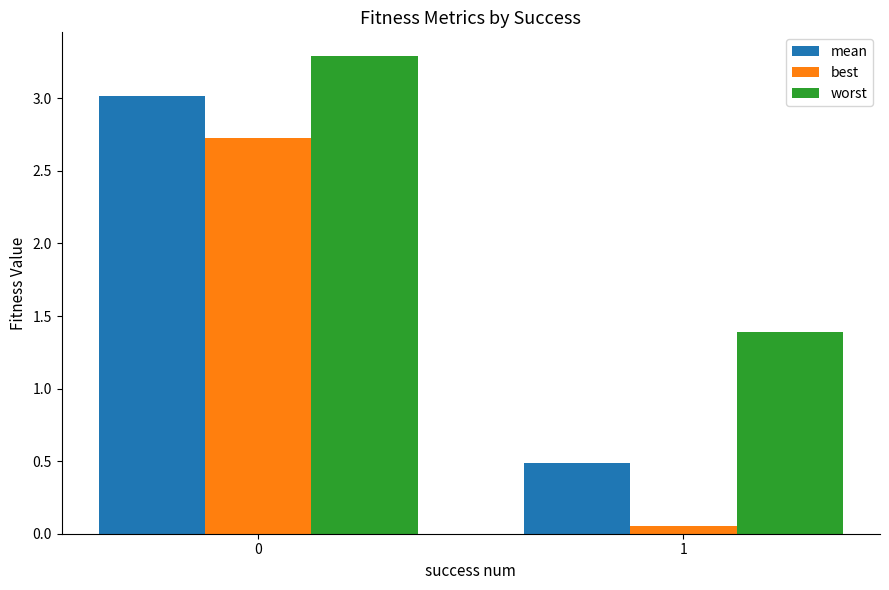

At which label is worst closest to 2?

1